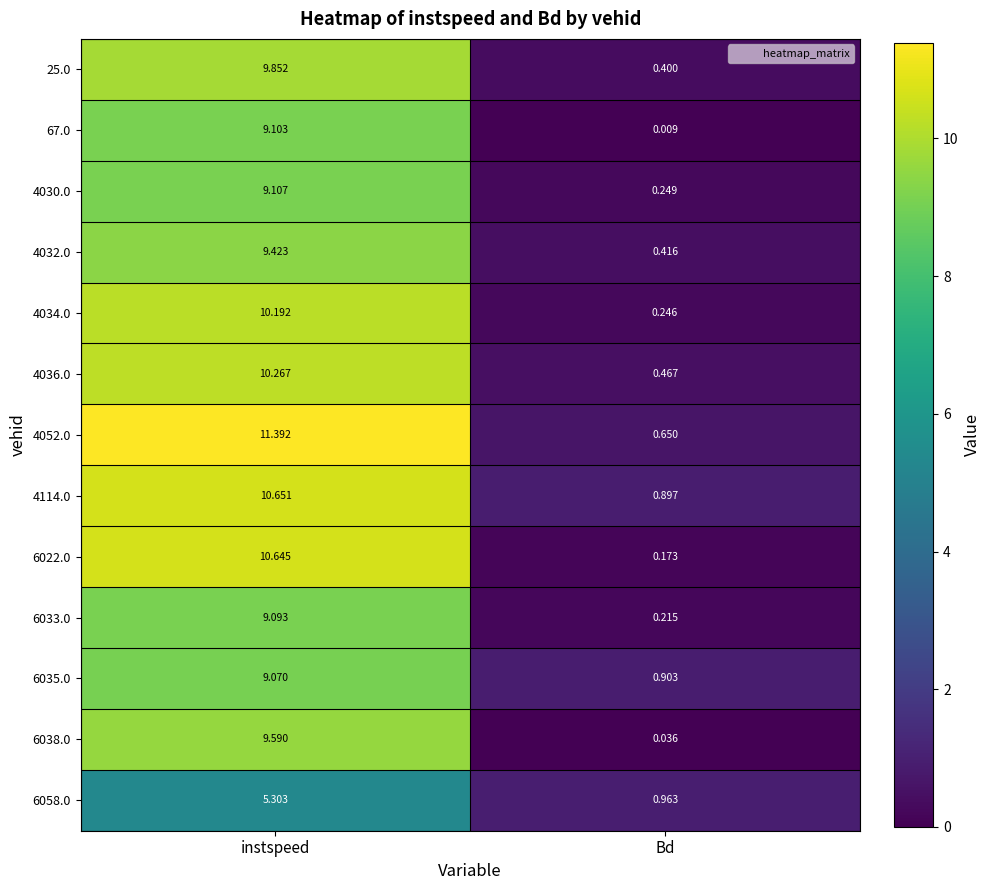

Rank the categories by 4034.0 value from lowest to highest.

Bd, instspeed